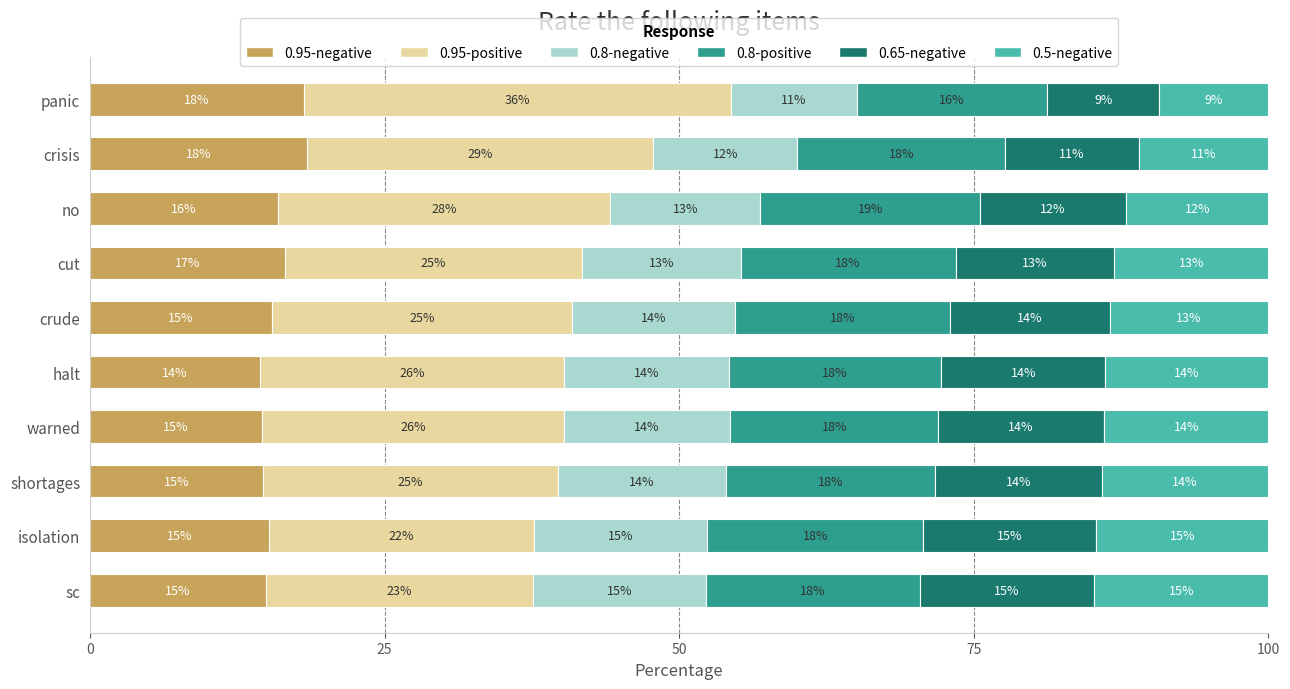

Read the 0.95-negative value at halt.

14.4